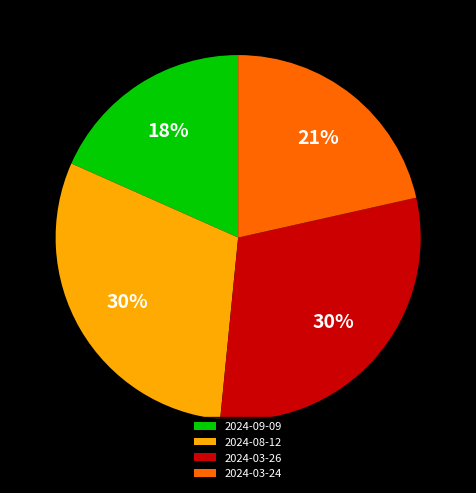

To the nearest percent, what portion does 2024-08-12 represent?

30%